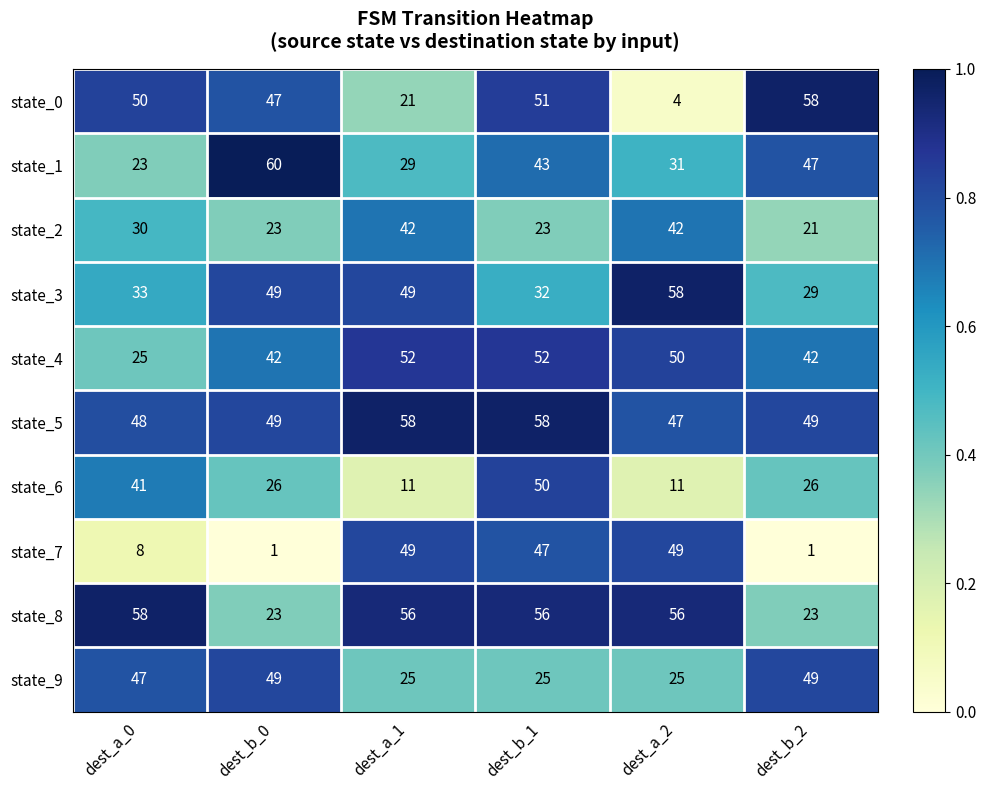

At which label is state_1 closest to 41?

dest_b_1